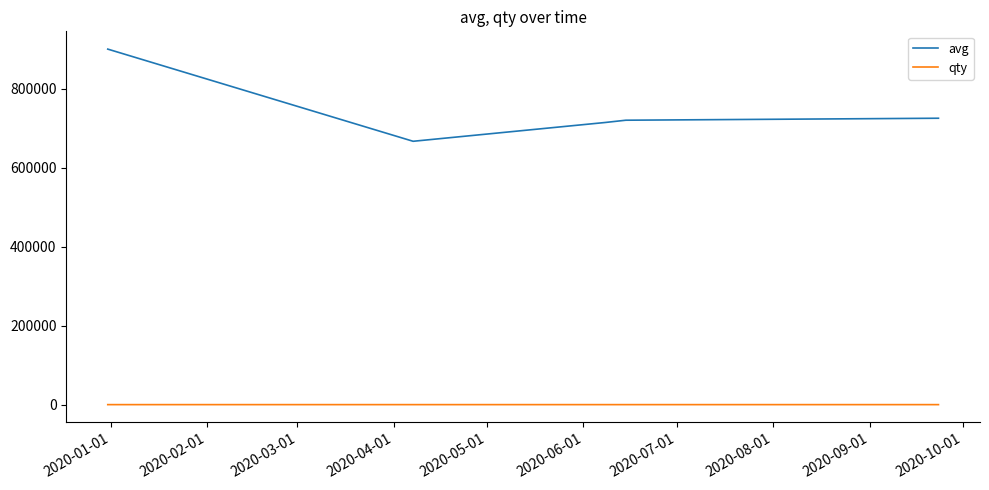

True or false: qty and avg cross at least once.

False